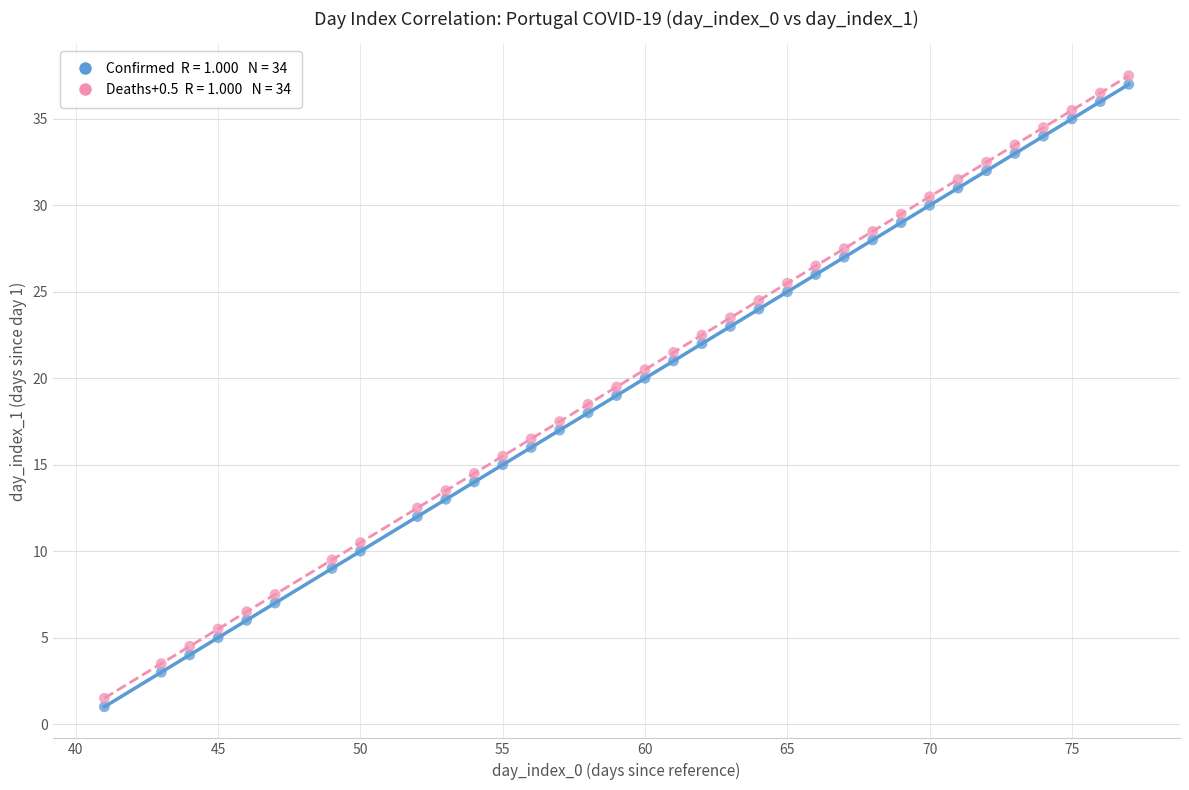

Across all data points, what is the range of X values (max minus min)?

36.0